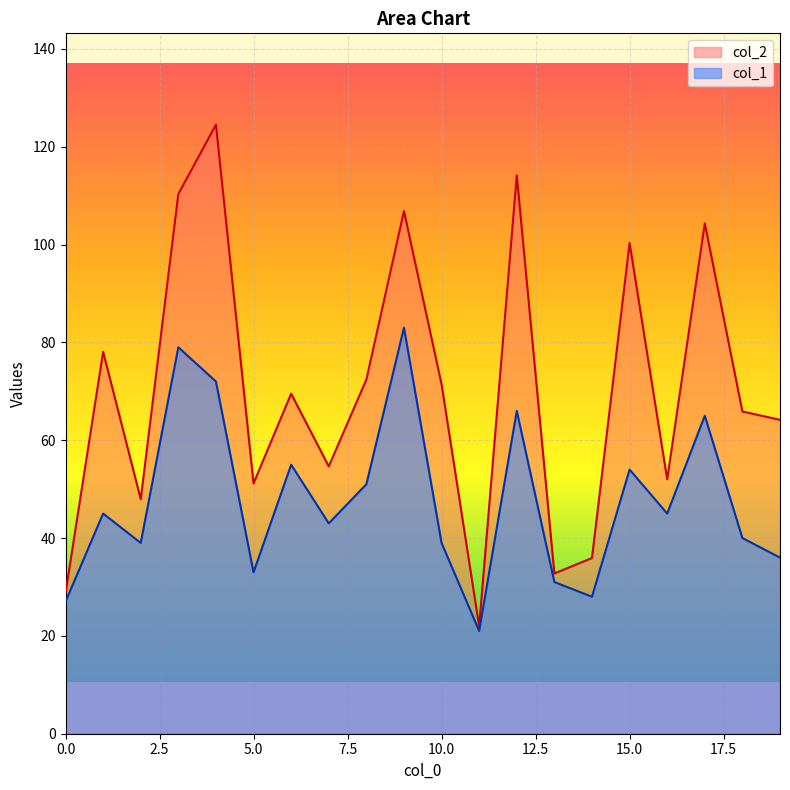

At which category is the sum across all series the highest?

4